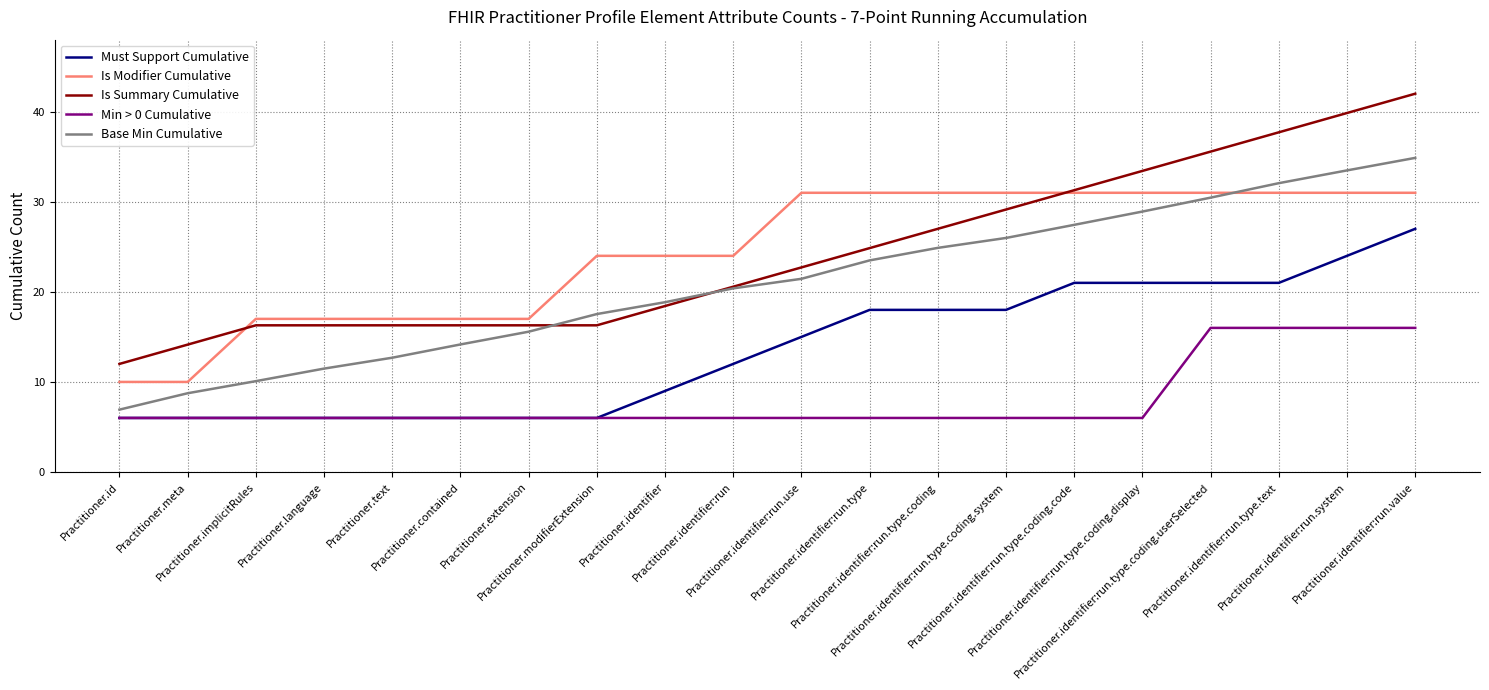

Which series has the largest range (max minus min)?

Is Summary Cumulative